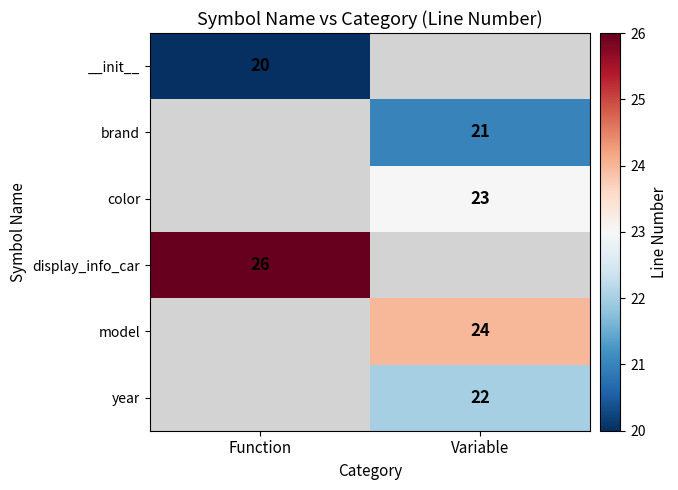

How many categories are shown in the chart?

2